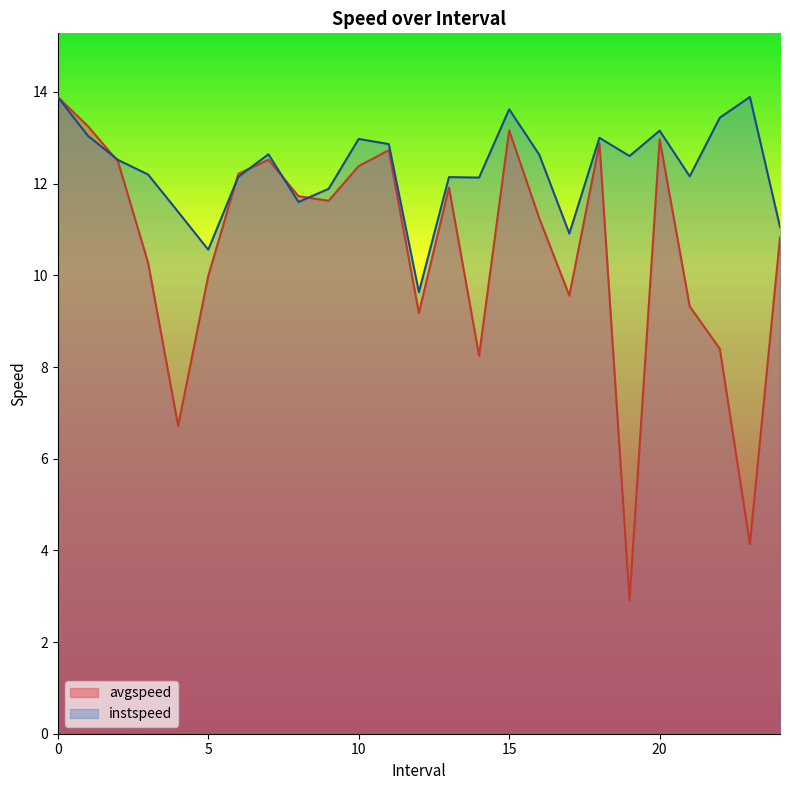

What are all the series names shown in the legend?

avgspeed, instspeed